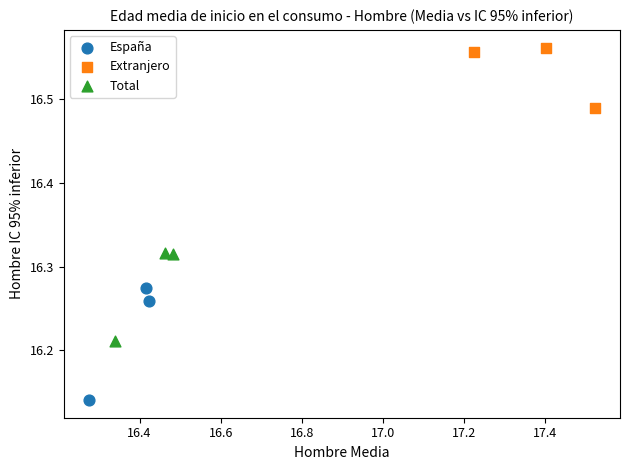

Which series contains the lowest Y value?

España